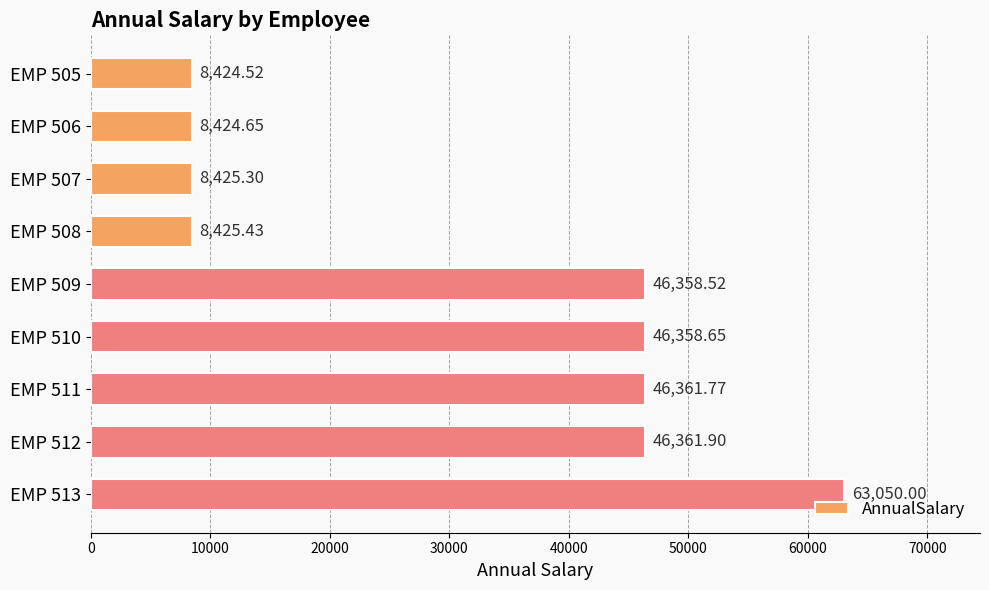

What is the difference between the maximum and minimum values?

54625.5